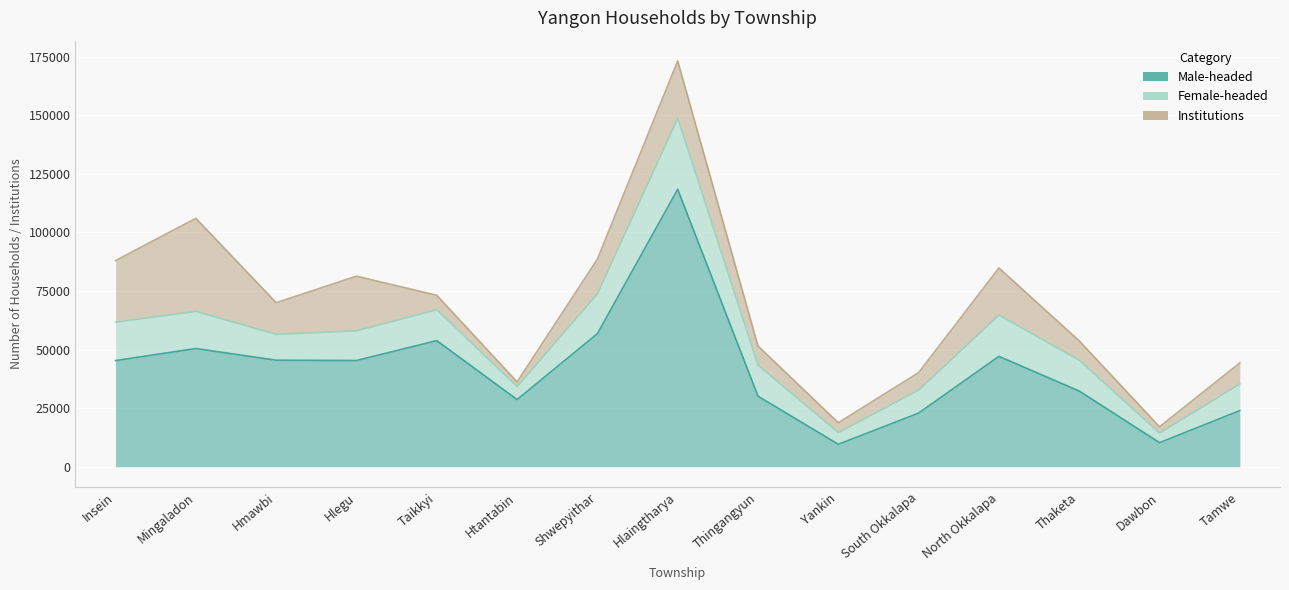

True or false: Female-headed has a value of 15950 at Hmawbi.

False